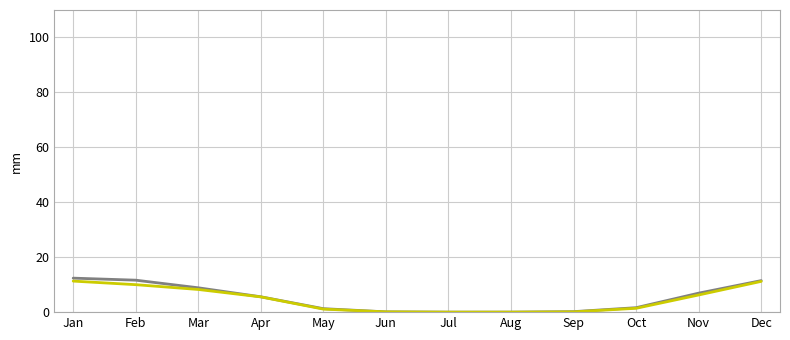

What is the total value across all series at Dec?

22.7